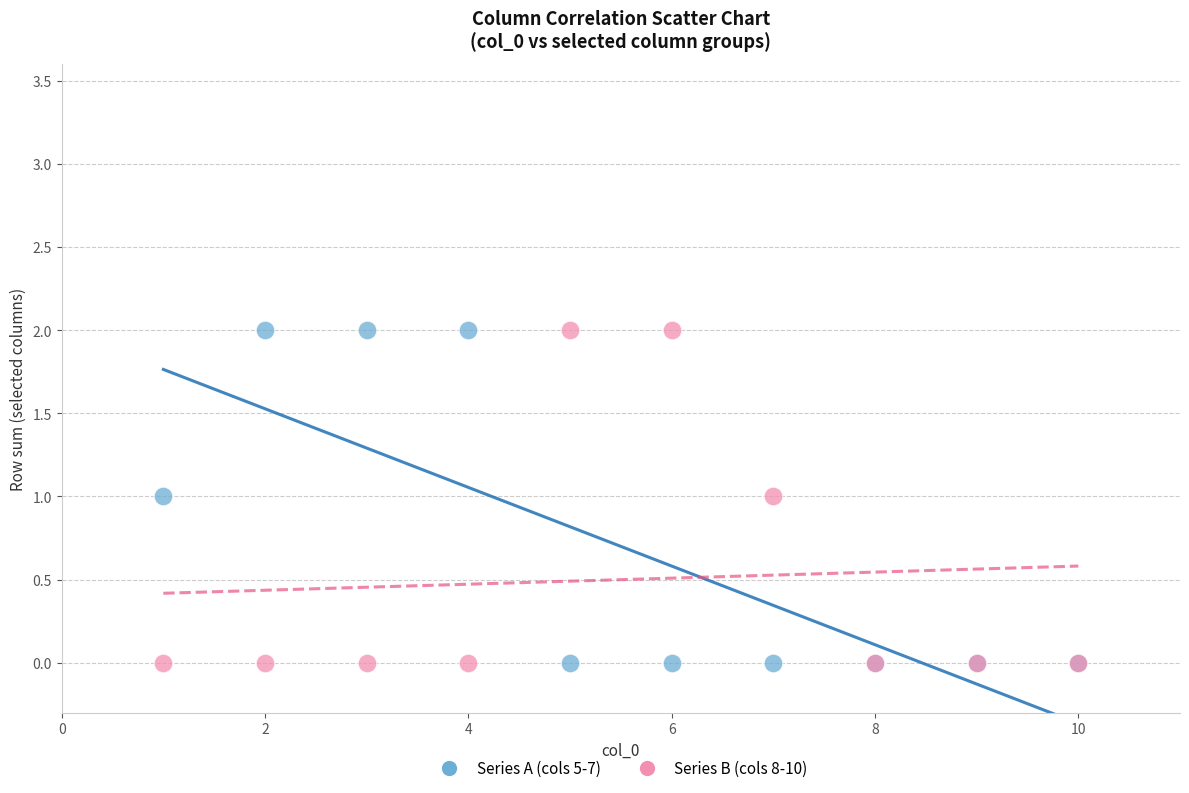

What is the X range (max minus min) for the scatter plot?

9